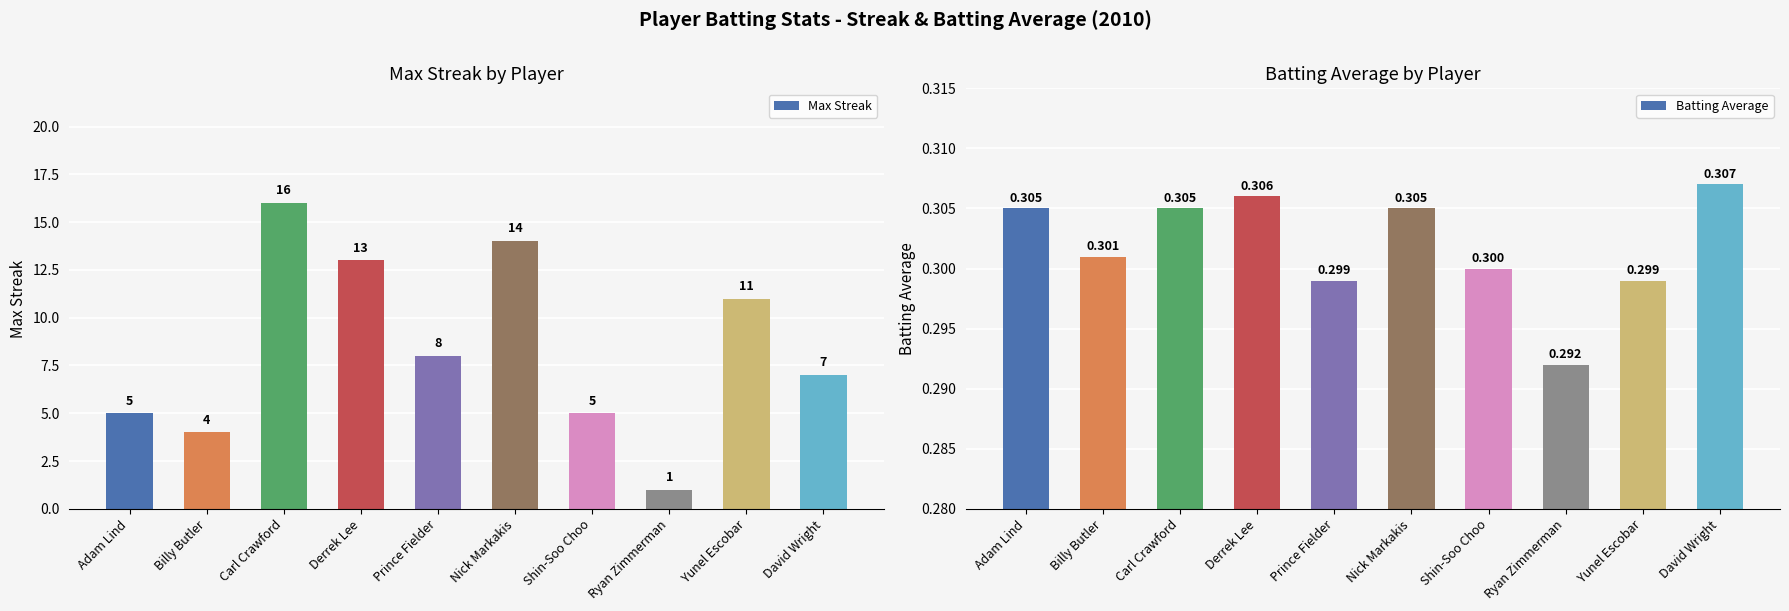

How many Batting Average values are between 0 and 1?

10